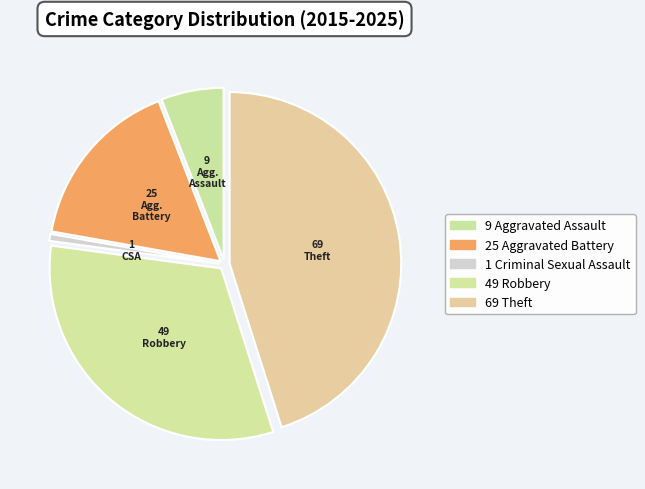

How many slices are in this pie chart?

5